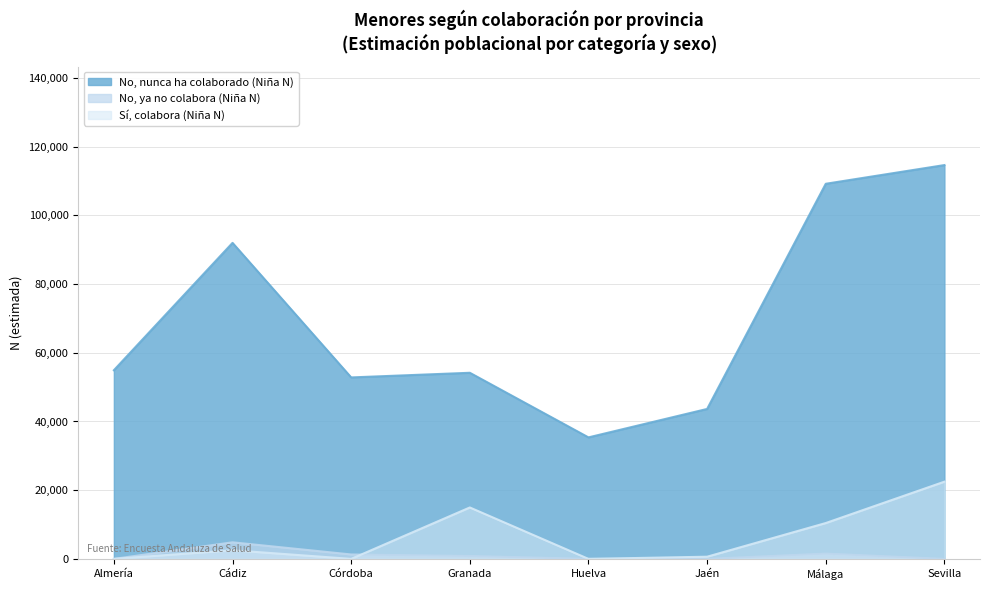

Is it true that No, nunca ha colaborado (Niña N) equals 54179 at Granada?

True